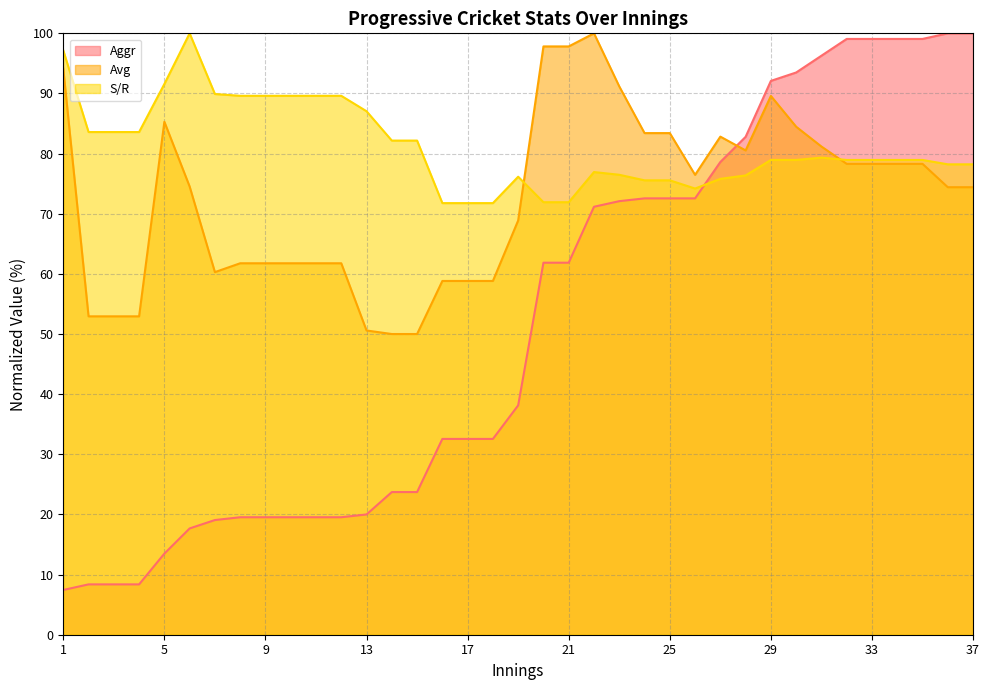

What is the value of the Avg point at the 24th from the left?

83.4